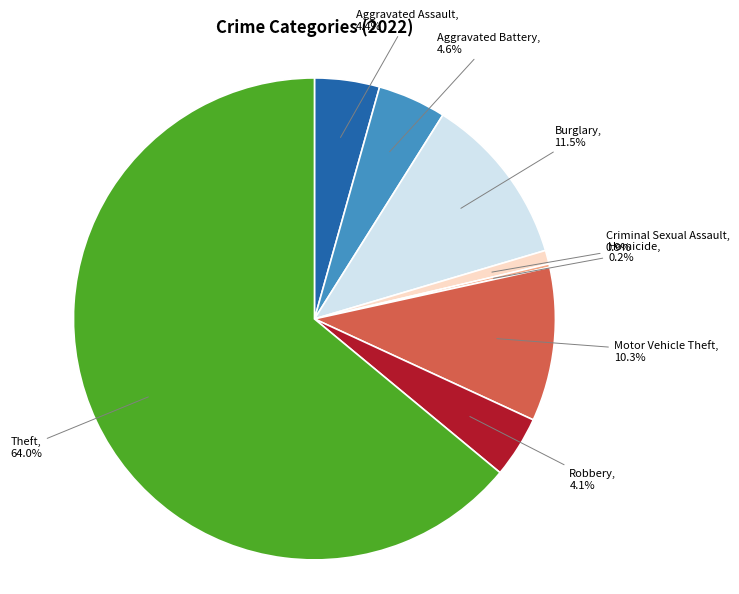

Does any single category account for the majority?

Yes